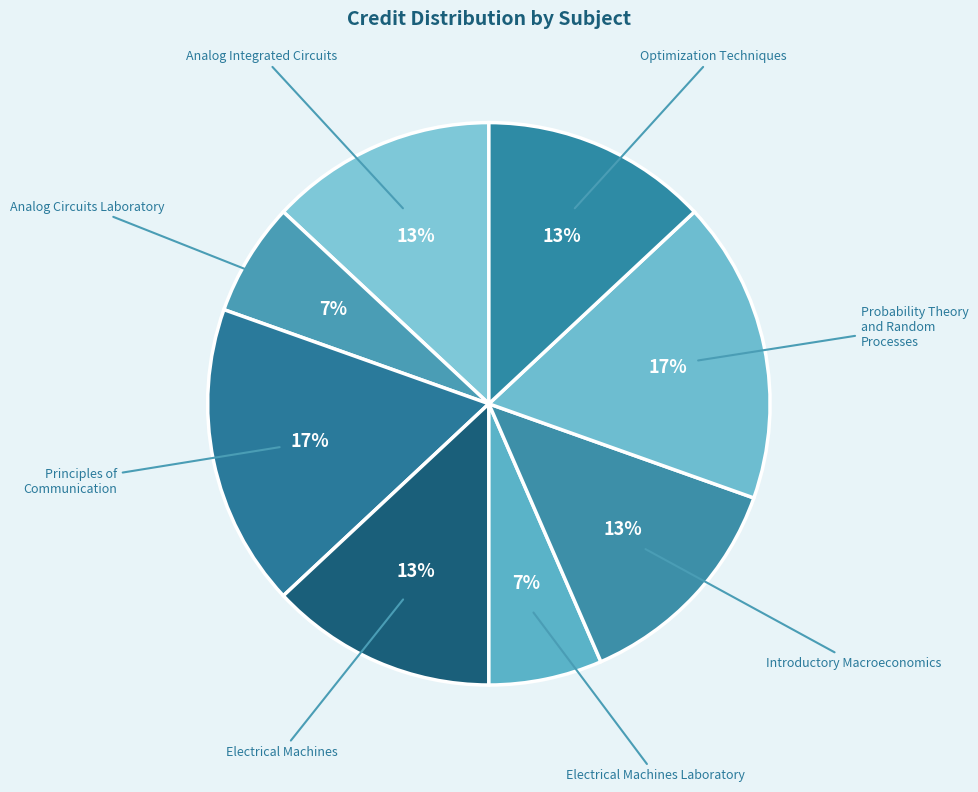

How many slices are in this pie chart?

8